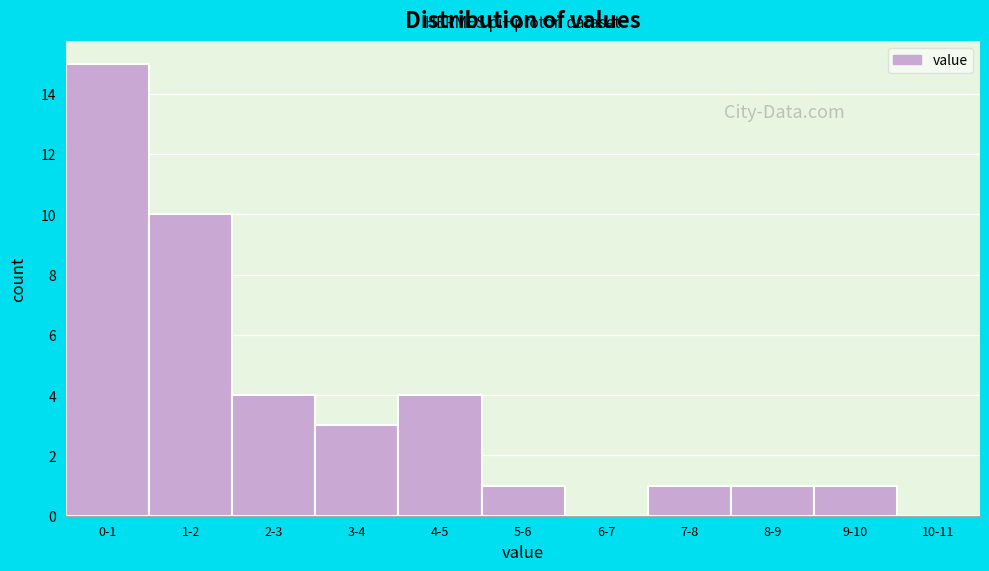

Reading left to right, extract all data points from this chart.

0-1=15	1-2=10	2-3=4	3-4=3	4-5=4	5-6=1	6-7=0	7-8=1	8-9=1	9-10=1	10-11=0